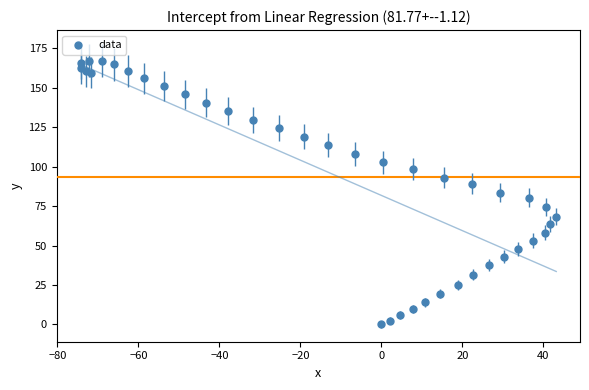

What is the range of X values (max minus min)?

117.5